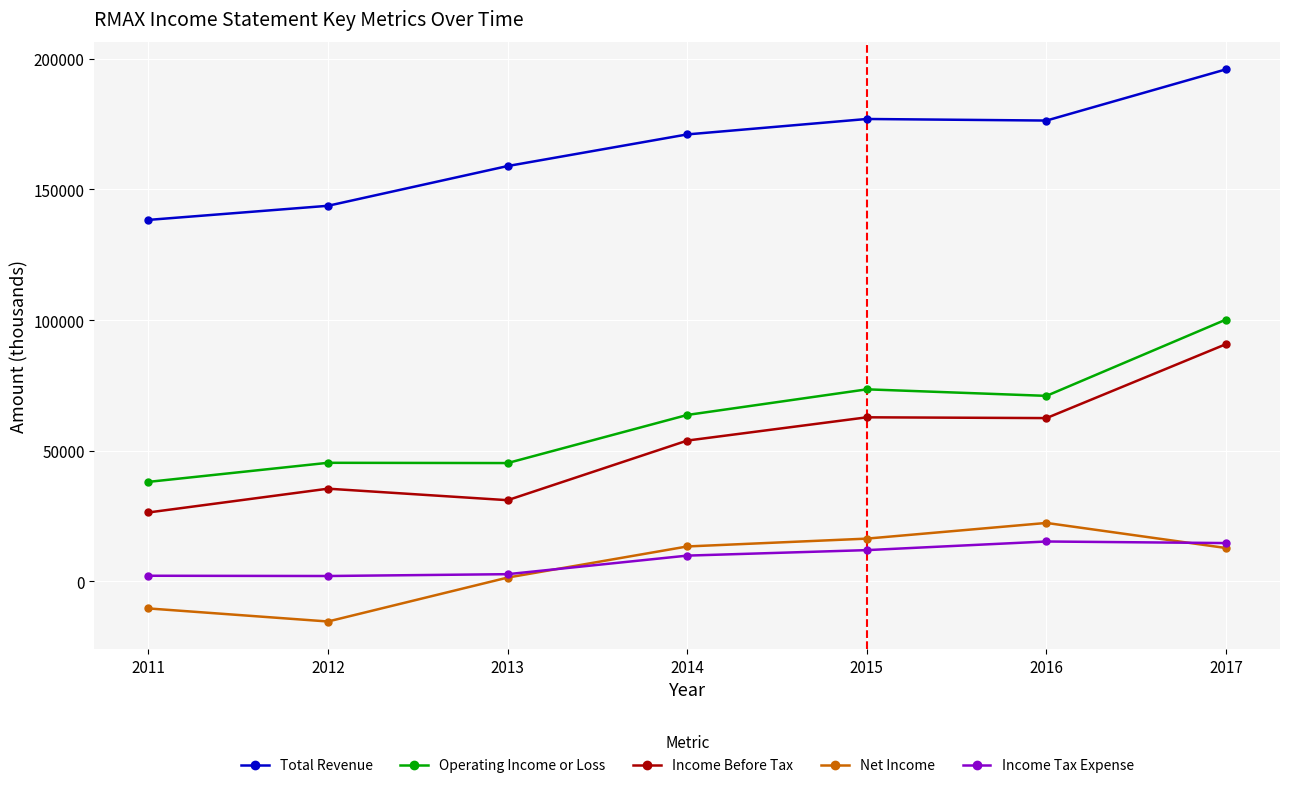

Which series has the widest spread of values?

Income Before Tax